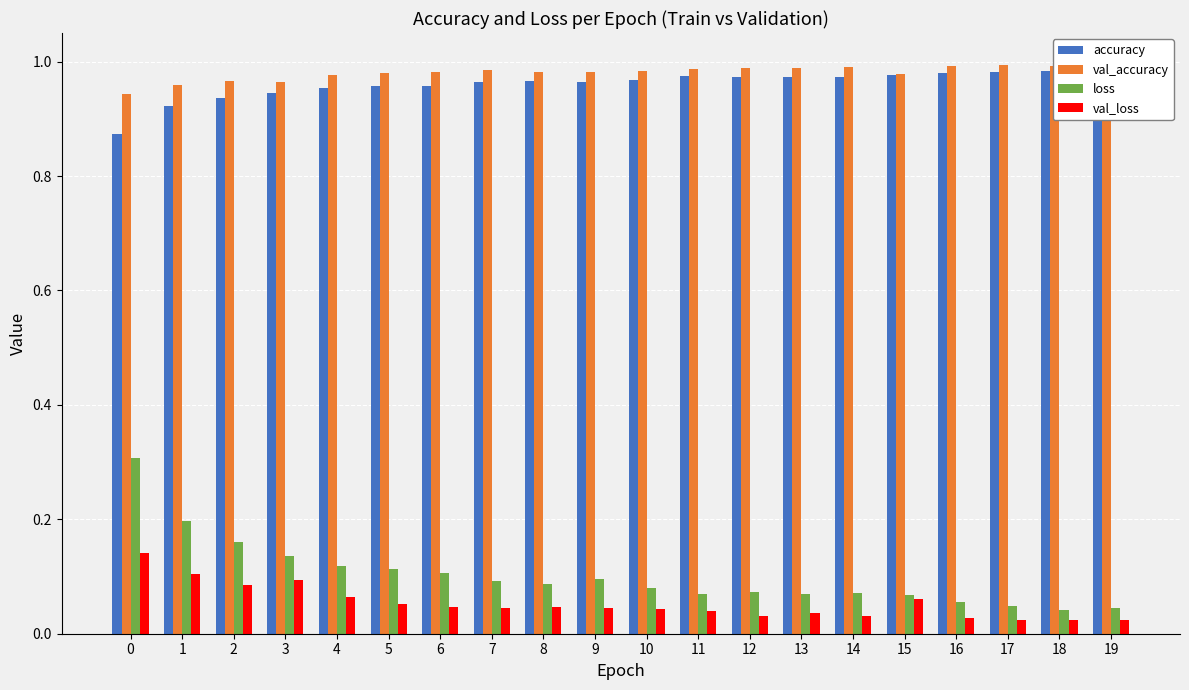

Reading left to right, extract all data points from this chart.

accuracy: 0=0.9	1=0.9	2=0.9	3=0.9	4=1.0	5=1.0	6=1.0	7=1.0	8=1.0	9=1.0	10=1.0	11=1.0	12=1.0	13=1.0	14=1.0	15=1.0	16=1.0	17=1.0	18=1.0	19=1.0
val_accuracy: 0=0.9	1=1.0	2=1.0	3=1.0	4=1.0	5=1.0	6=1.0	7=1.0	8=1.0	9=1.0	10=1.0	11=1.0	12=1.0	13=1.0	14=1.0	15=1.0	16=1.0	17=1.0	18=1.0	19=1.0
loss: 0=0.3	1=0.2	2=0.2	3=0.1	4=0.1	5=0.1	6=0.1	7=0.1	8=0.1	9=0.1	10=0.1	11=0.1	12=0.1	13=0.1	14=0.1	15=0.1	16=0.1	17=0.0	18=0.0	19=0.0
val_loss: 0=0.1	1=0.1	2=0.1	3=0.1	4=0.1	5=0.1	6=0.0	7=0.0	8=0.0	9=0.0	10=0.0	11=0.0	12=0.0	13=0.0	14=0.0	15=0.1	16=0.0	17=0.0	18=0.0	19=0.0